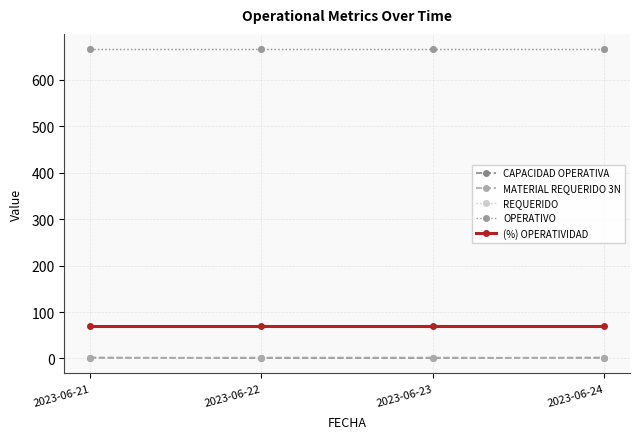

What is the maximum value shown in the chart?

666